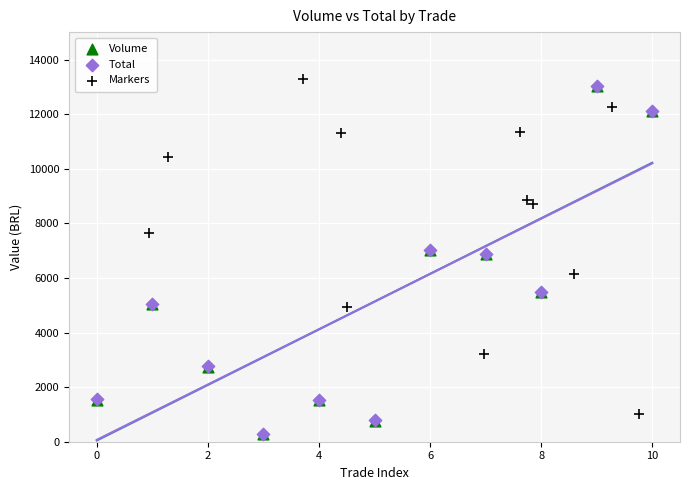

What are all the series names shown in the legend?

Volume, Total, Markers